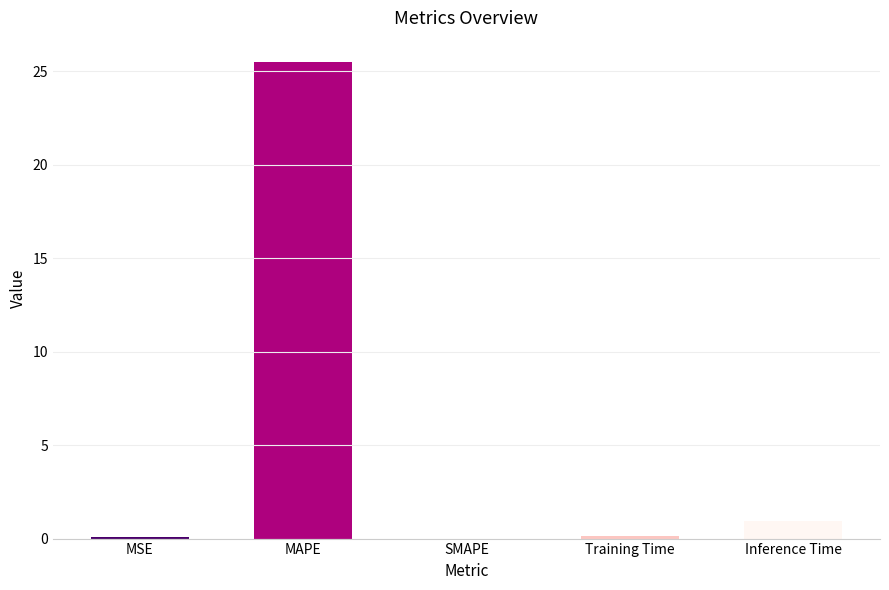

Are the bars horizontal?

No